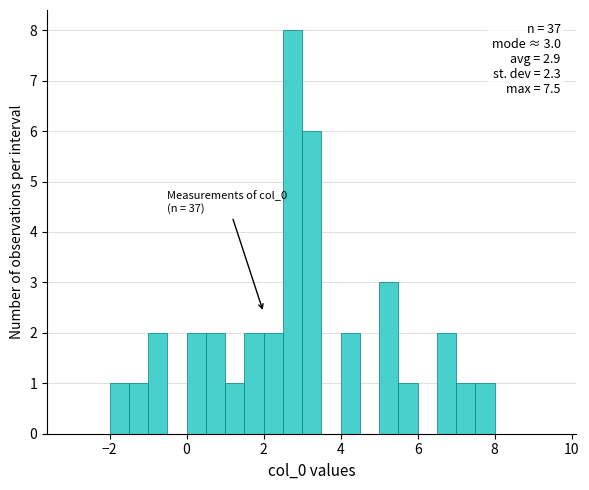

Around what value on the x-axis is the tallest bar? Give the approximate position of its centre, as read against the axis.

2.8